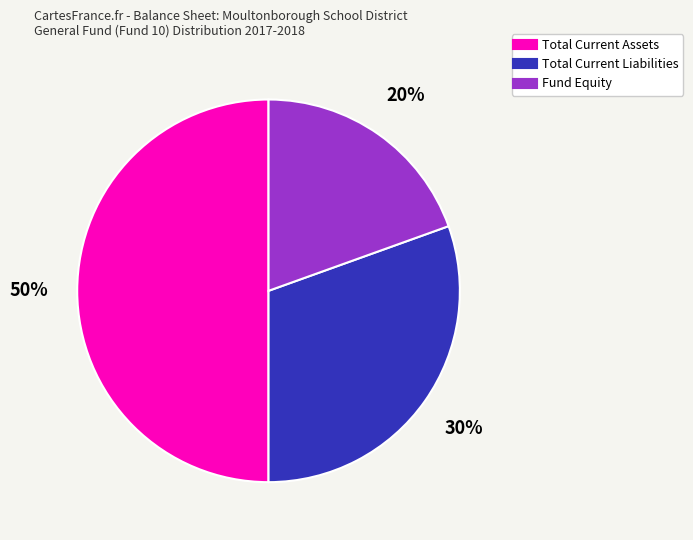

Between Fund Equity and Total Current Liabilities, which is larger?

Total Current Liabilities